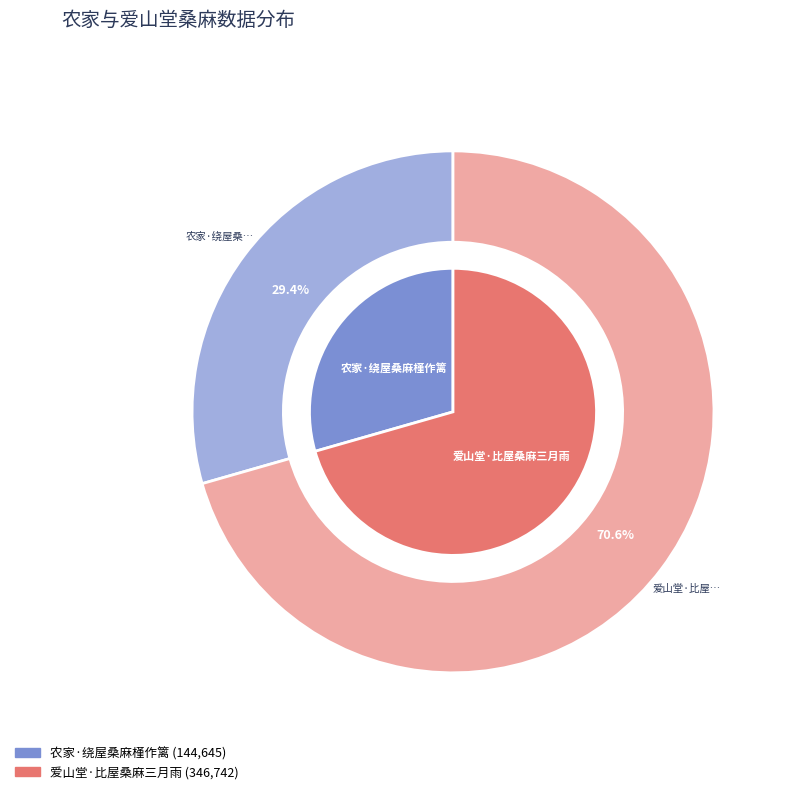

To the nearest percent, what is the difference between the largest and smallest slice percentages?

41%